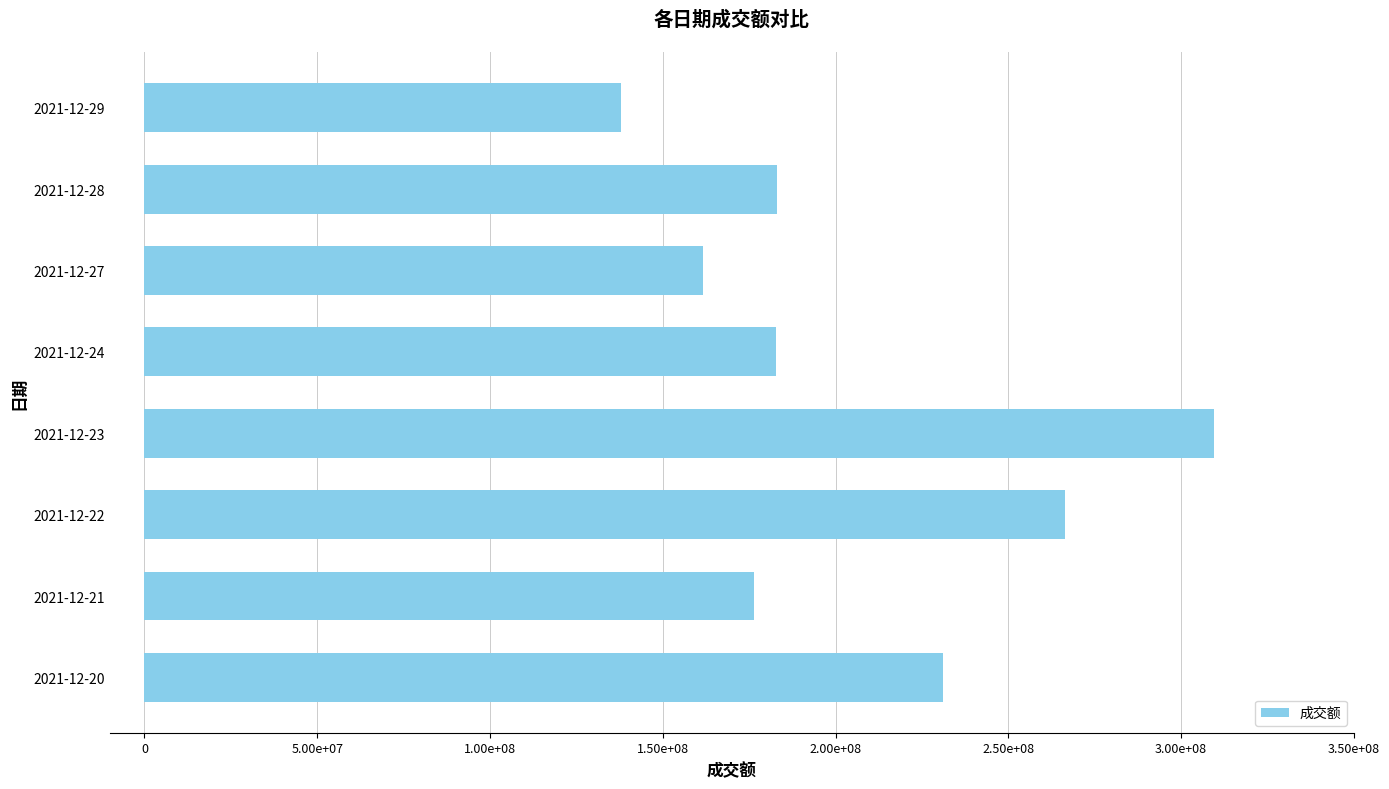

At which category does the chart reach its minimum across all series?

2021-12-29